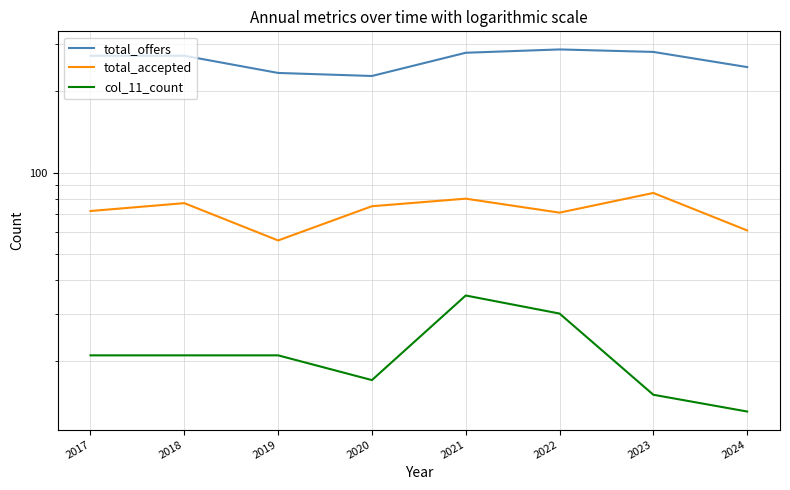

What is the minimum value for total_accepted?

56